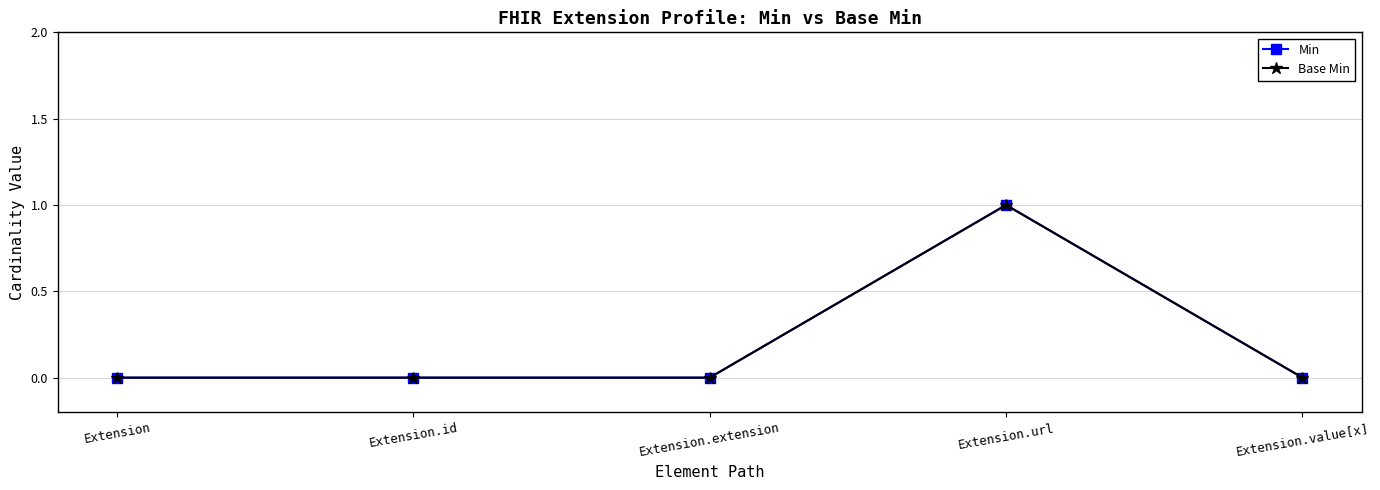

The Min series shows 0 at Extension.value[x]. True or false?

True